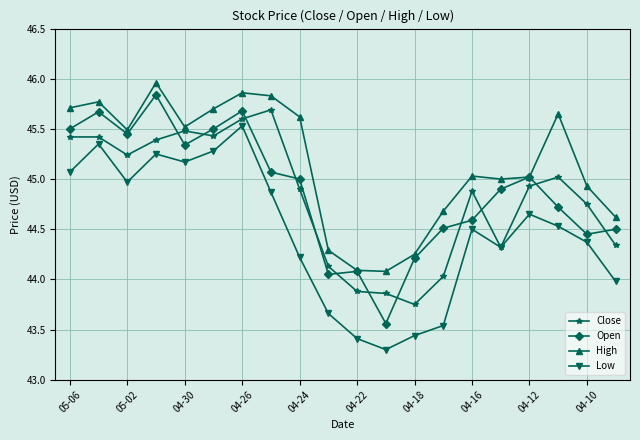

Is this an area chart (filled region under the line)?

No